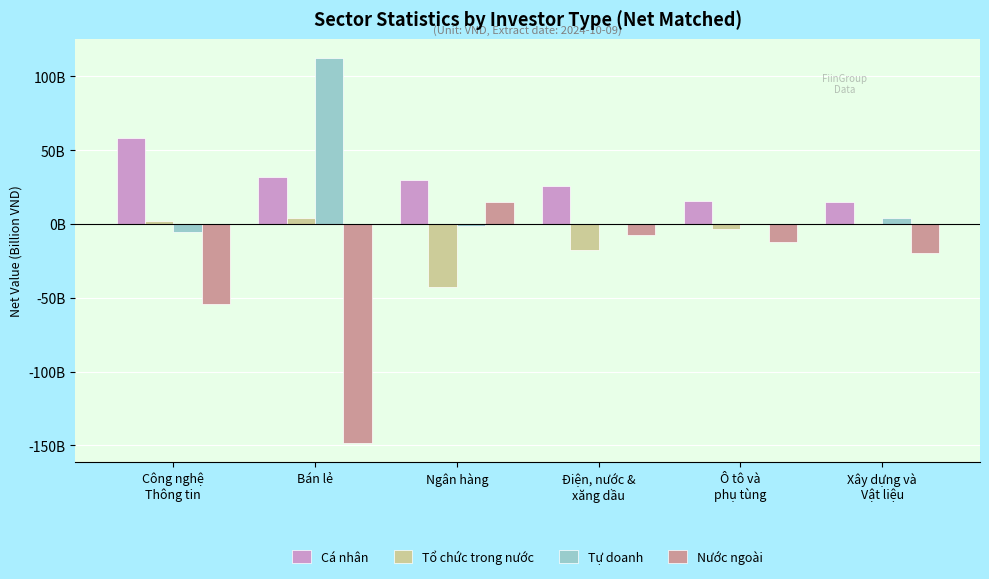

What is the label of the 5th bar from the left?

Ô tô và
phụ tùng